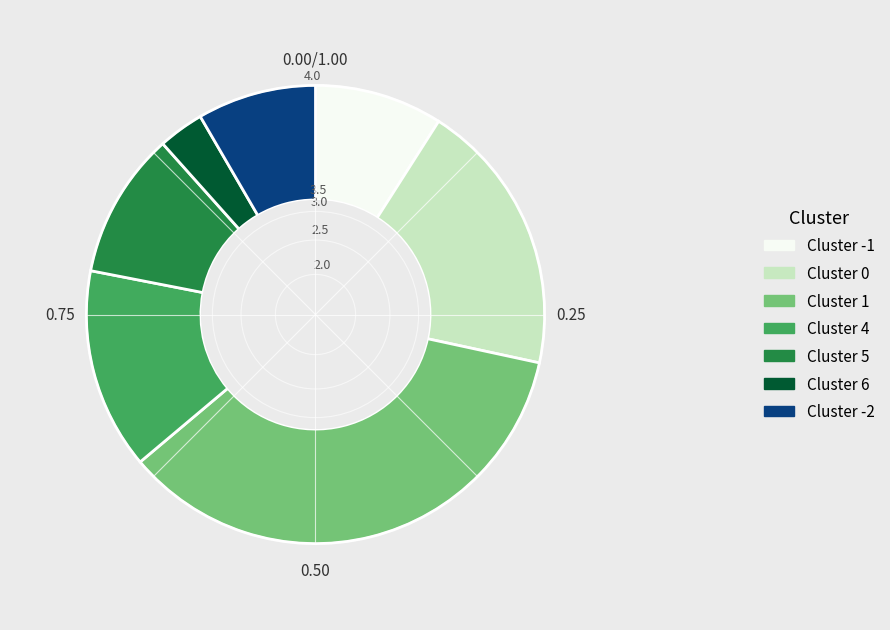

What is the ratio of the value at Cluster 4 to the value at Cluster 1?

0.4